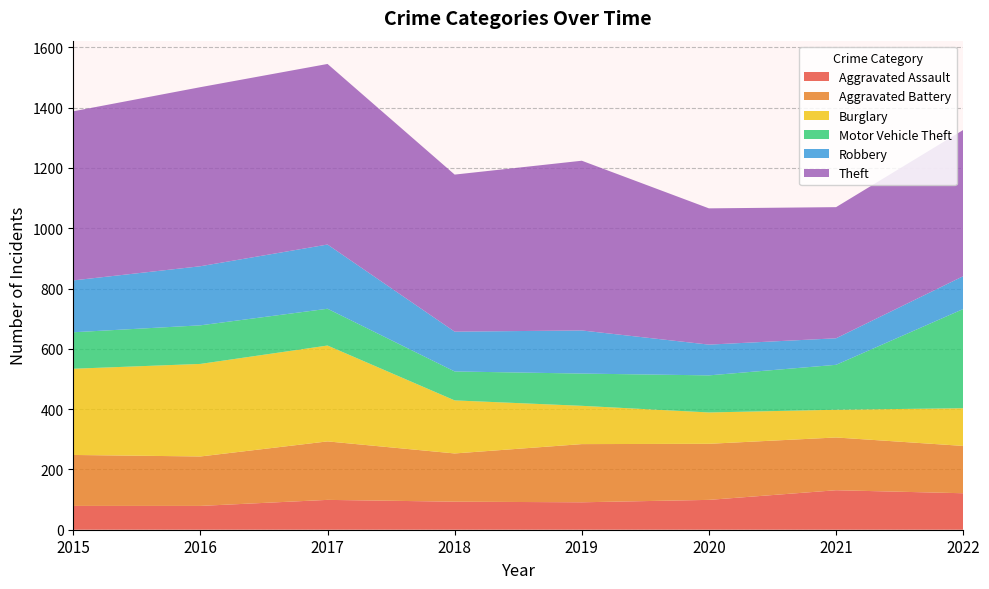

Reading left to right, list all the values displayed in this chart.

Aggravated Assault: 79	79	99	93	91	99	131	121
Aggravated Battery: 169	164	194	160	193	186	175	157
Burglary: 286	307	318	176	127	104	92	125
Motor Vehicle Theft: 121	128	122	96	107	123	149	329
Robbery: 172	196	213	132	143	102	88	109
Theft: 561	594	599	521	563	452	435	485